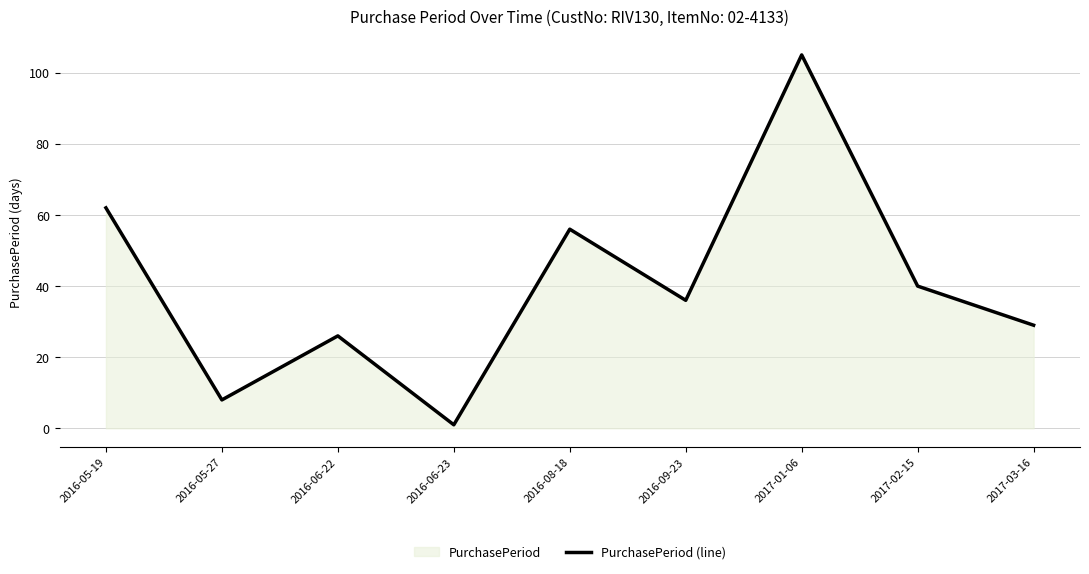

What is the label of the 4th point from the right?

2016-09-23